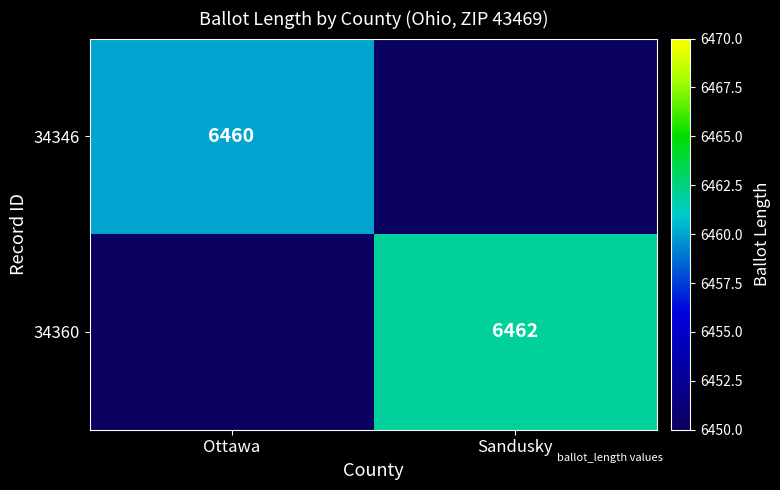

Is it true that 34360 equals 6462 at Sandusky?

True